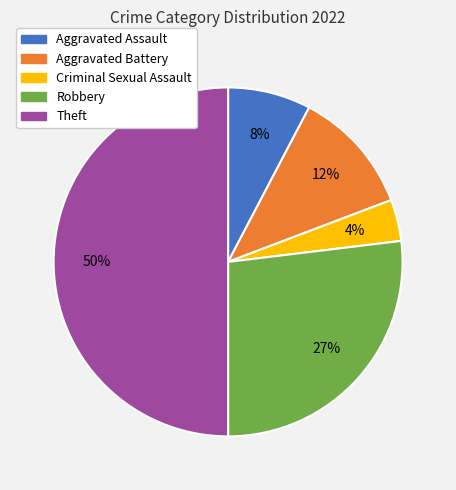

How many segments does this pie chart have?

5